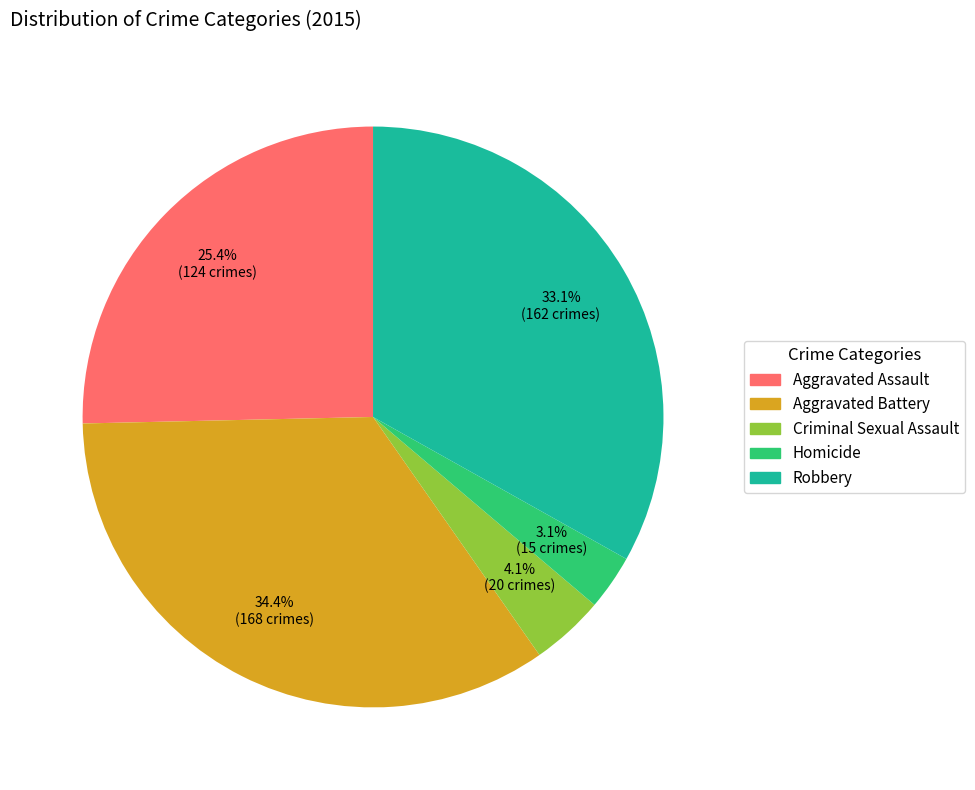

Approximately how many times larger is the value at Aggravated Battery compared to Aggravated Assault?

1.4